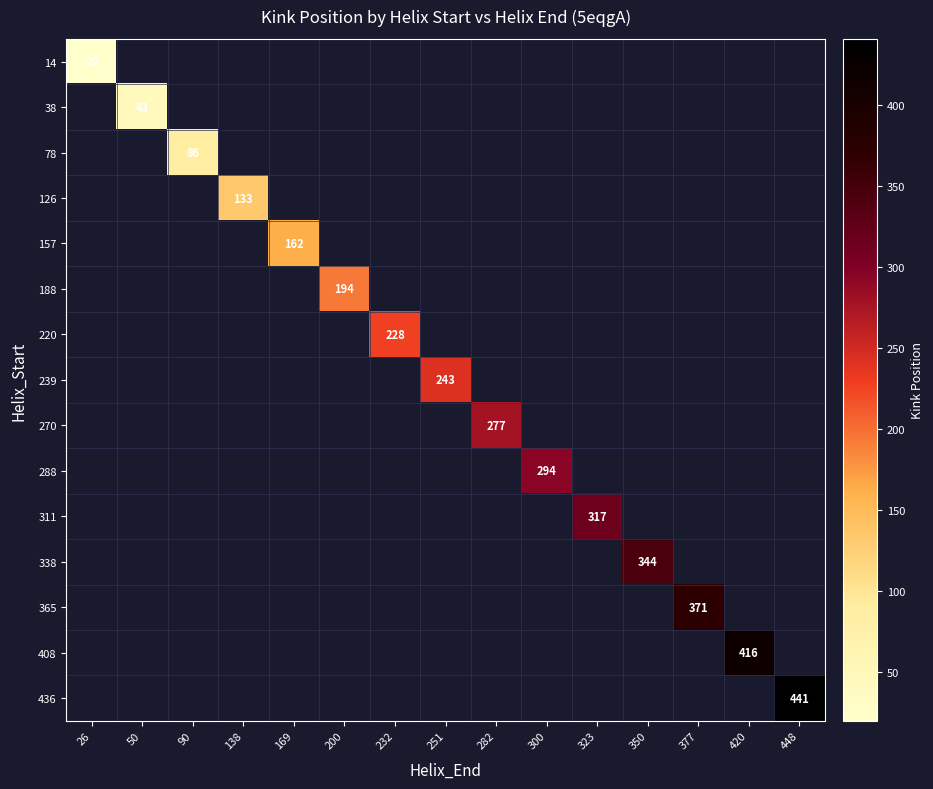

At which category does the chart reach its minimum across all series?

26